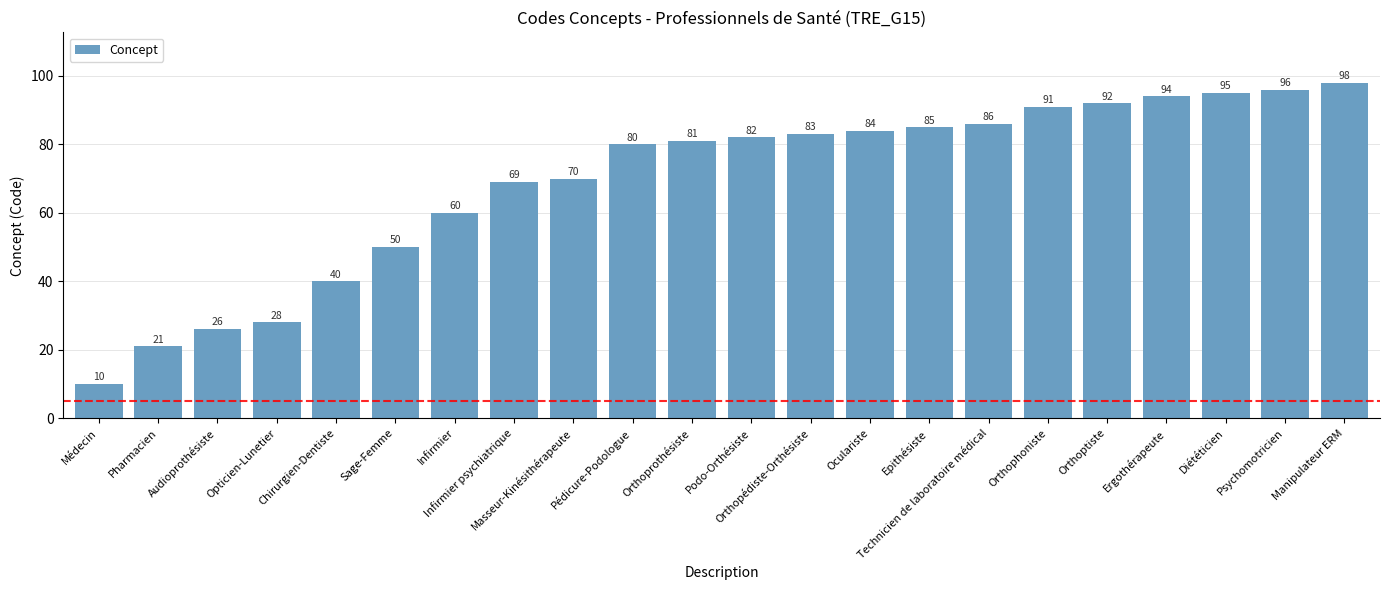

Read the value at Audioprothésiste, to the nearest 5.

25